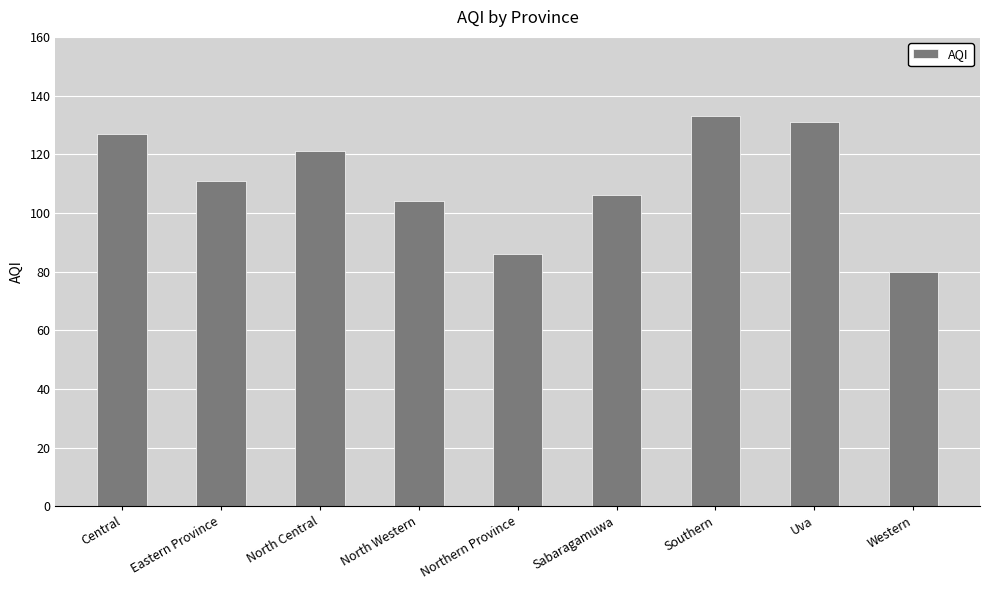

Does the chart contain any negative values?

No